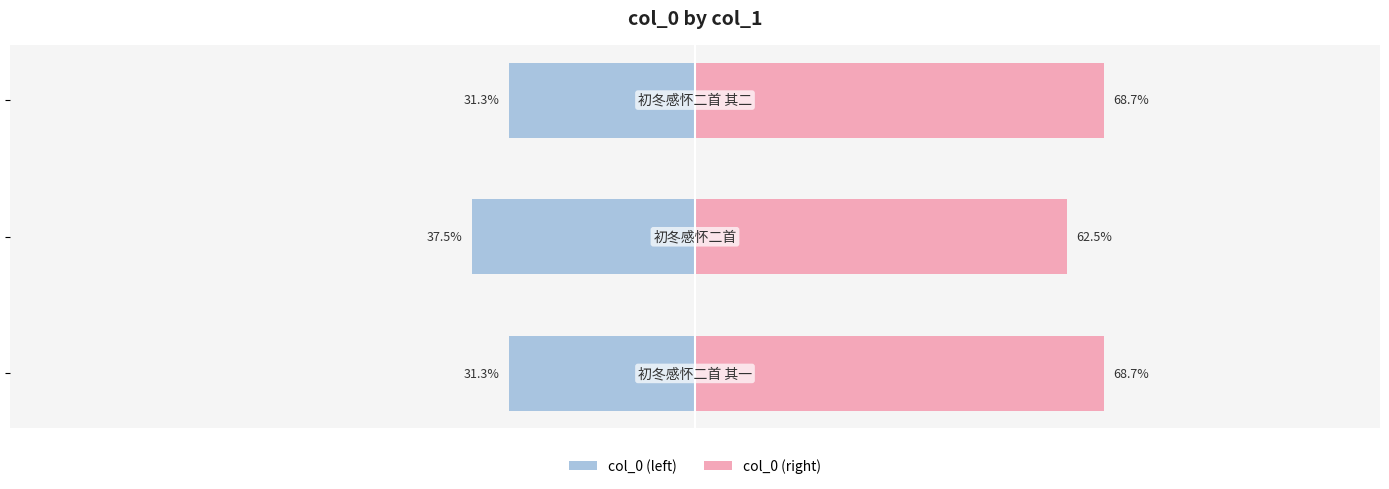

The value of col_0 (right) at 1 is 24.6. True or false?

False